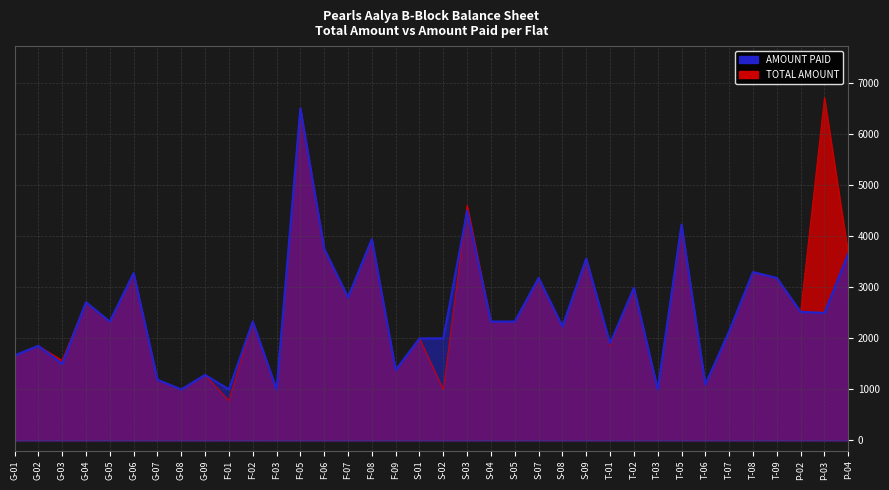

At F-08, list the series in order from largest to smallest.

TOTAL AMOUNT, AMOUNT PAID